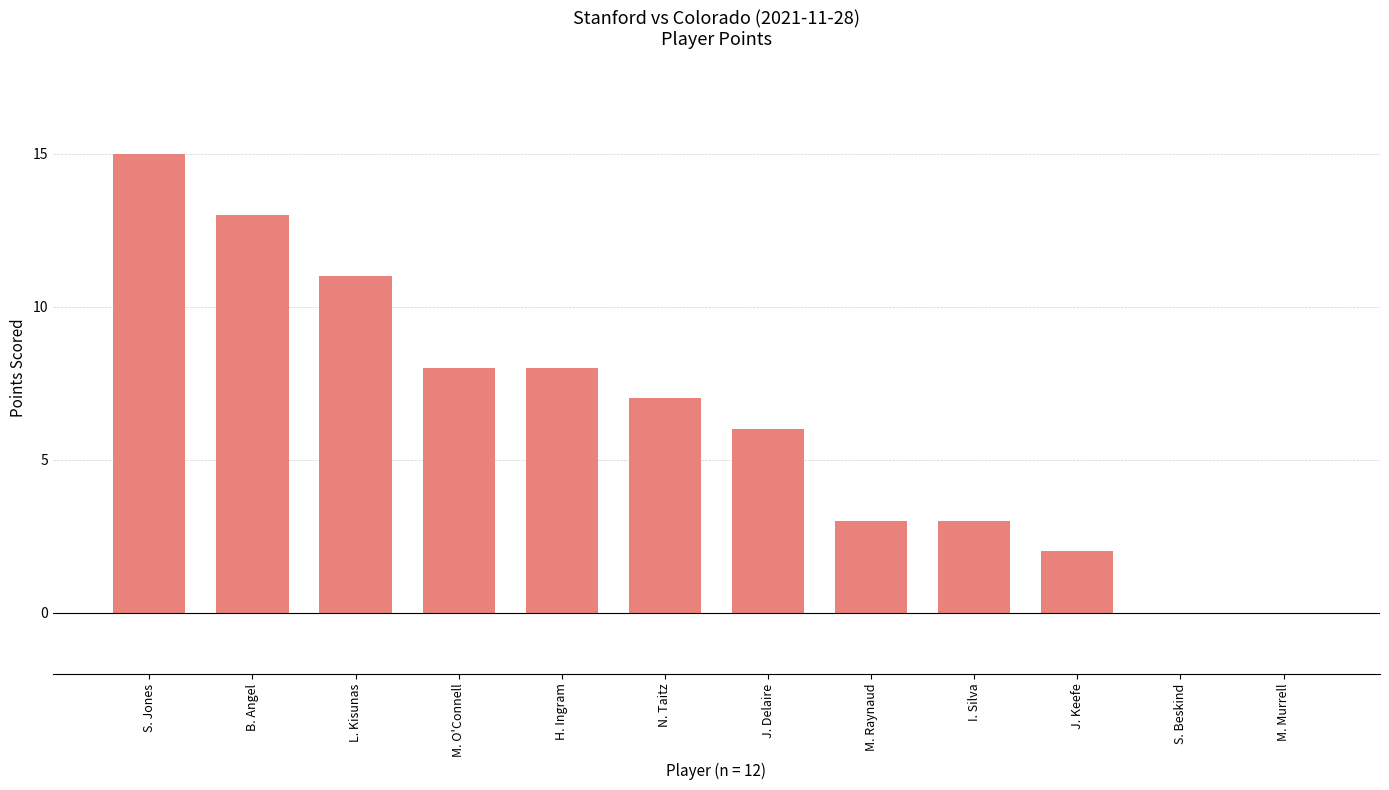

The chart shows a value of 11 at M. O'Connell. True or false?

False